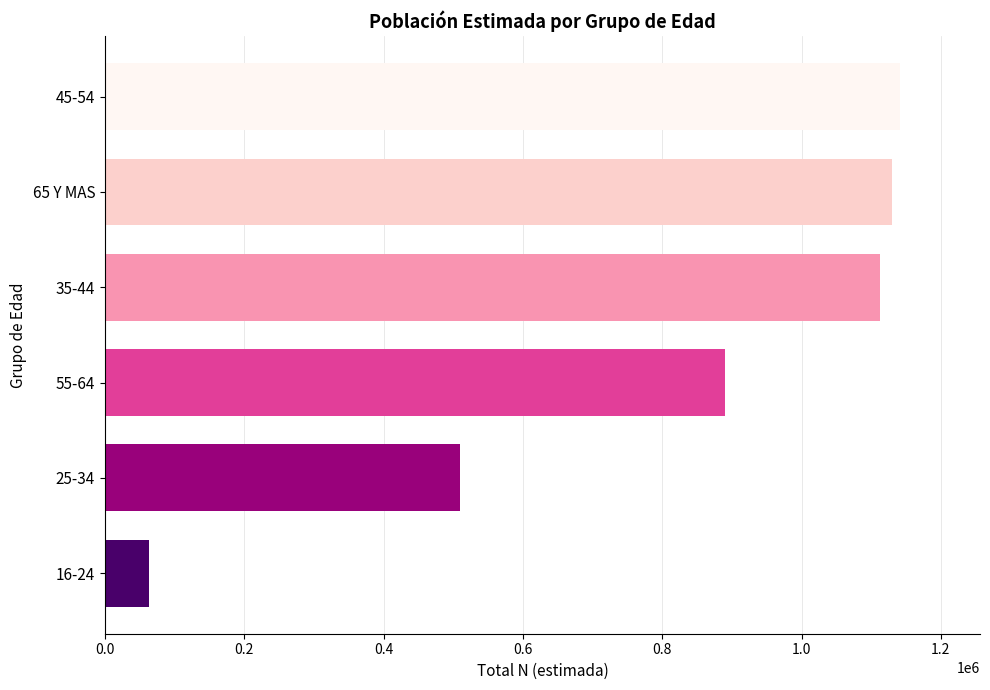

At which category does the chart reach its minimum across all series?

16-24